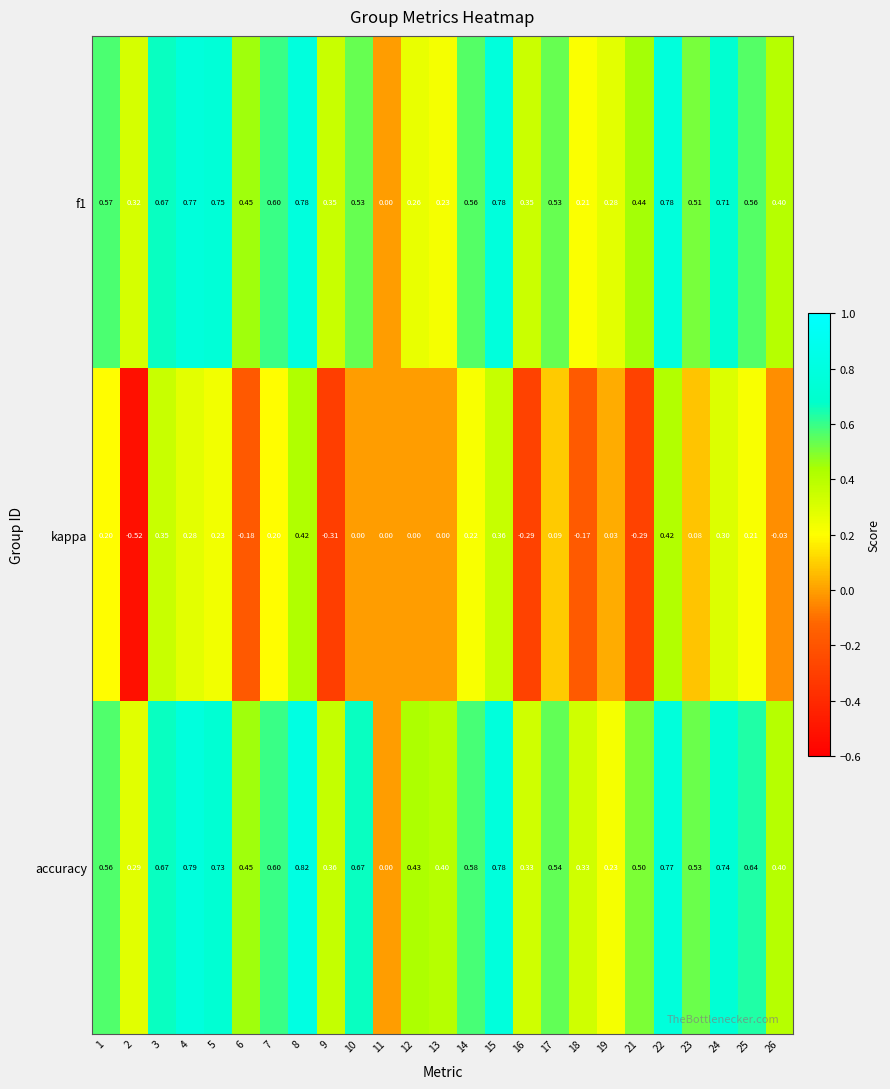

Rank the series at 5 from highest to lowest value.

f1, accuracy, kappa